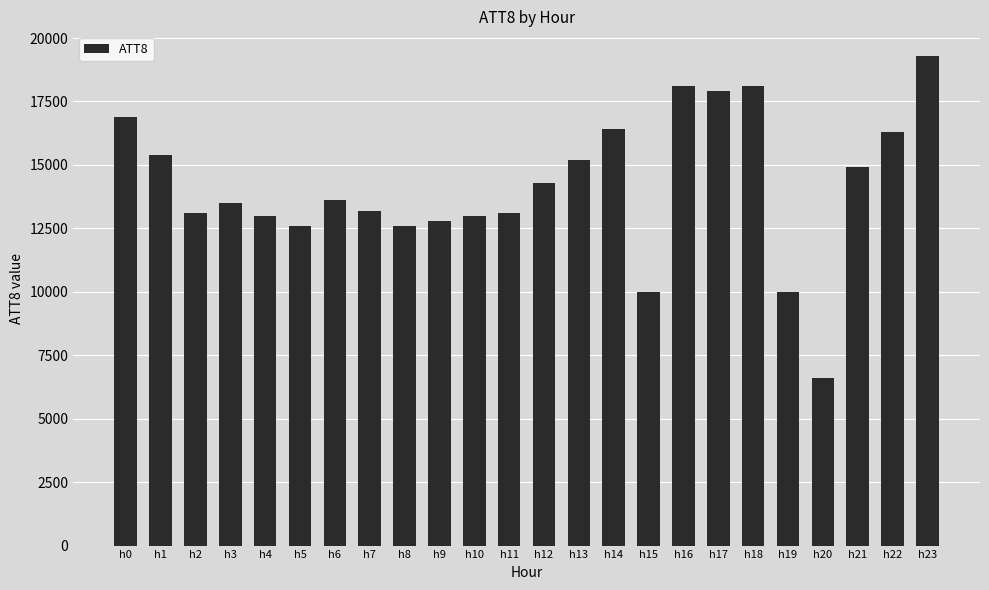

Is it true that the value at h16 is 18100?

True